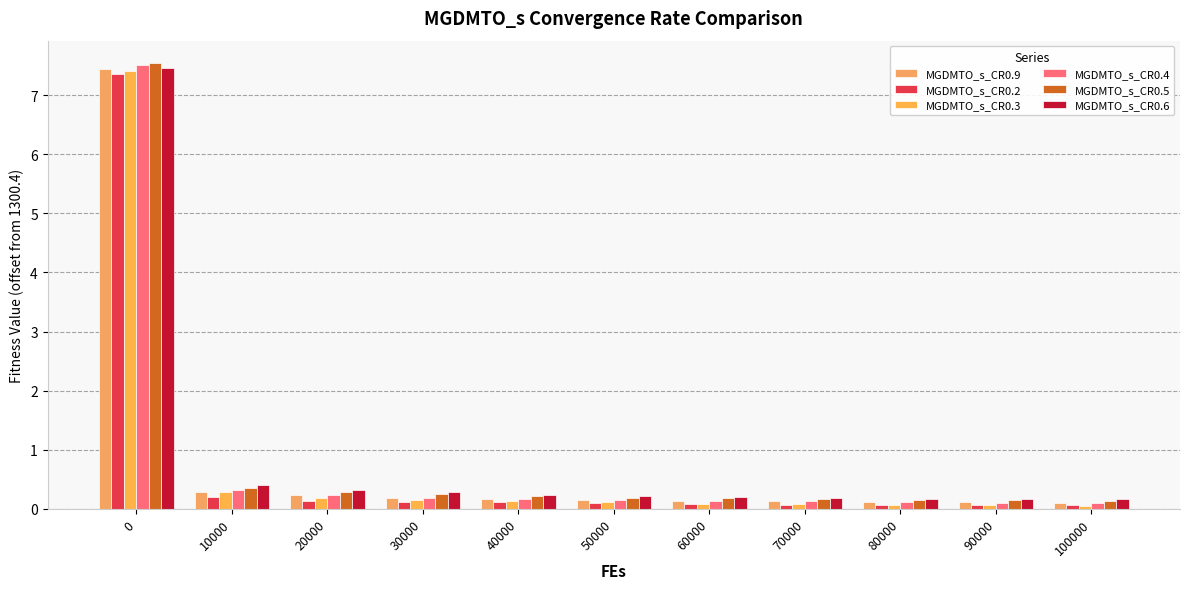

Is the value of MGDMTO_s_CR0.9 at 100000 greater than the value of MGDMTO_s_CR0.6 at 0?

No